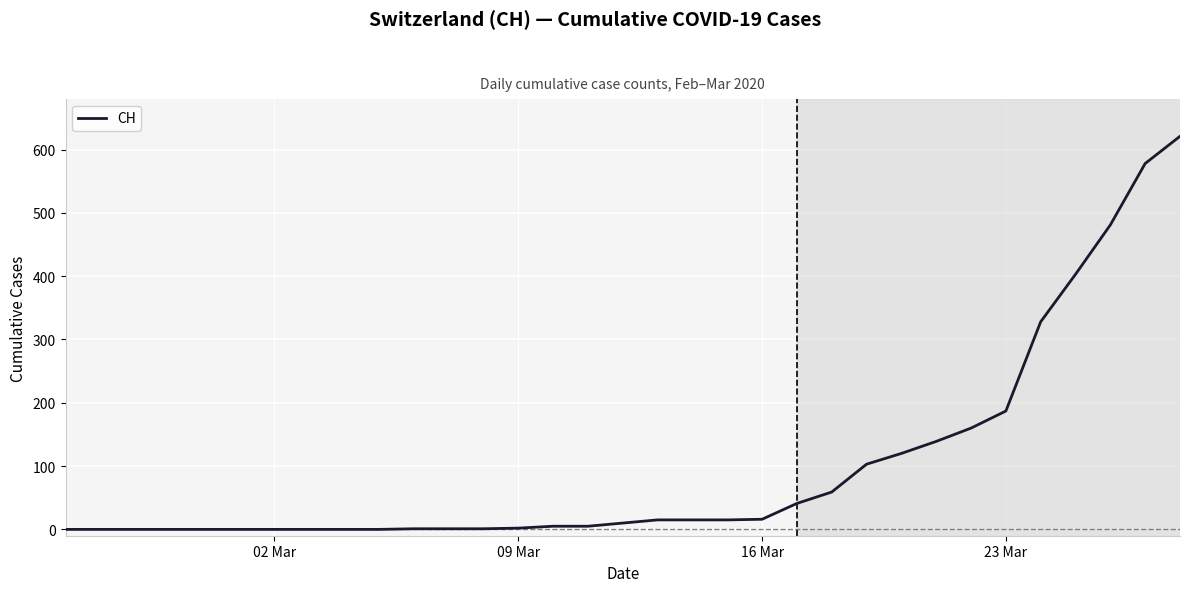

How many lines are shown in the chart?

1